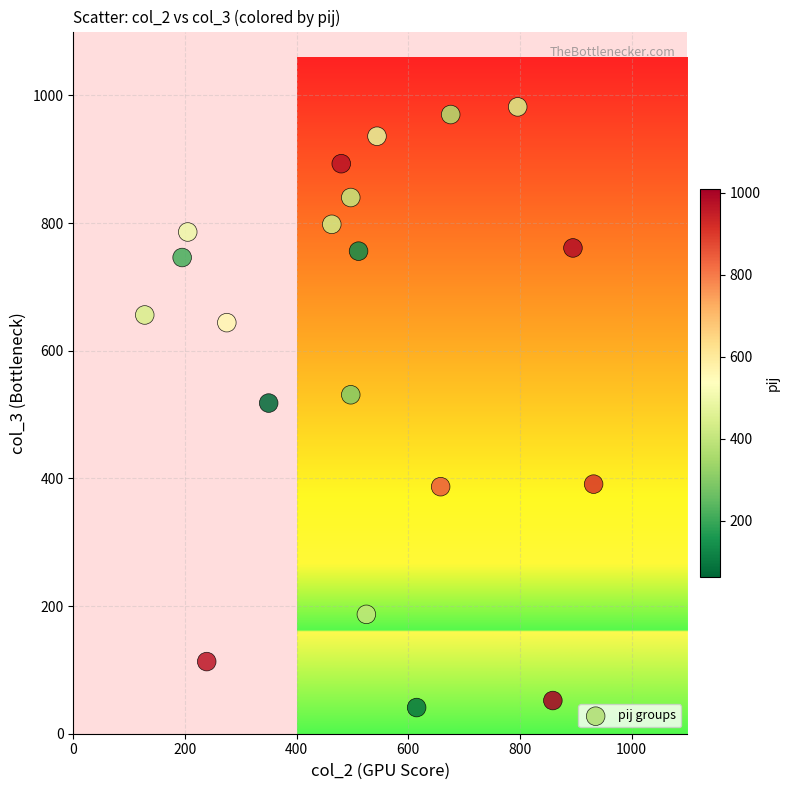

What is the range of Y values (max minus min)?

941